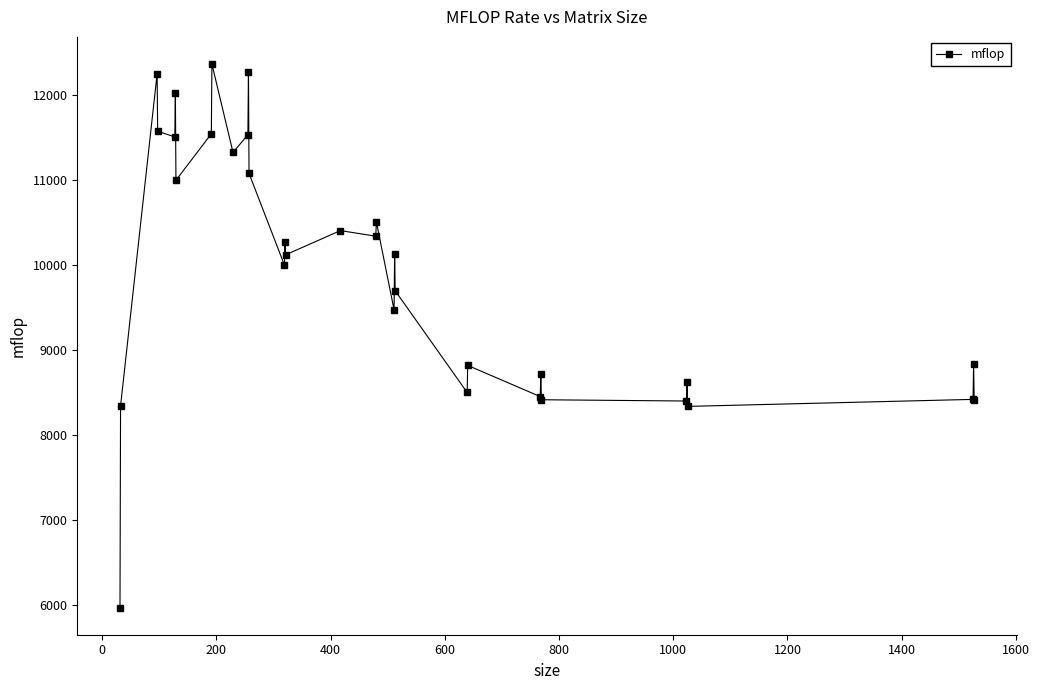

What is the difference between the maximum and minimum values?

6400.6